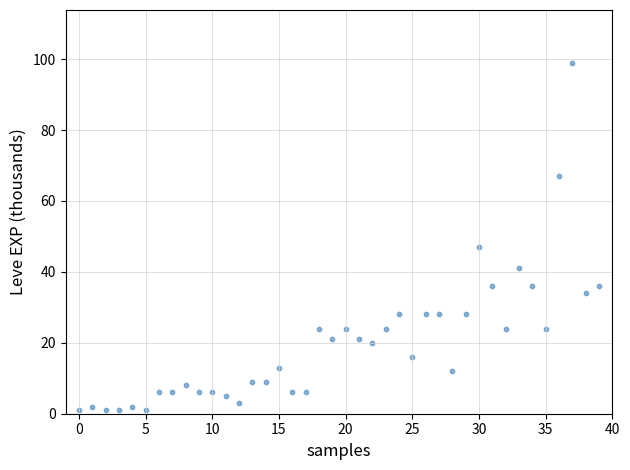

What is the range of Y values (max minus min)?

98